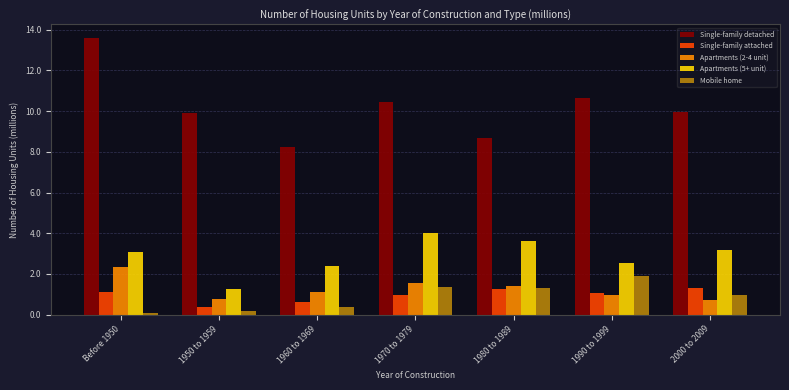

Which series has the widest spread of values?

Single-family detached